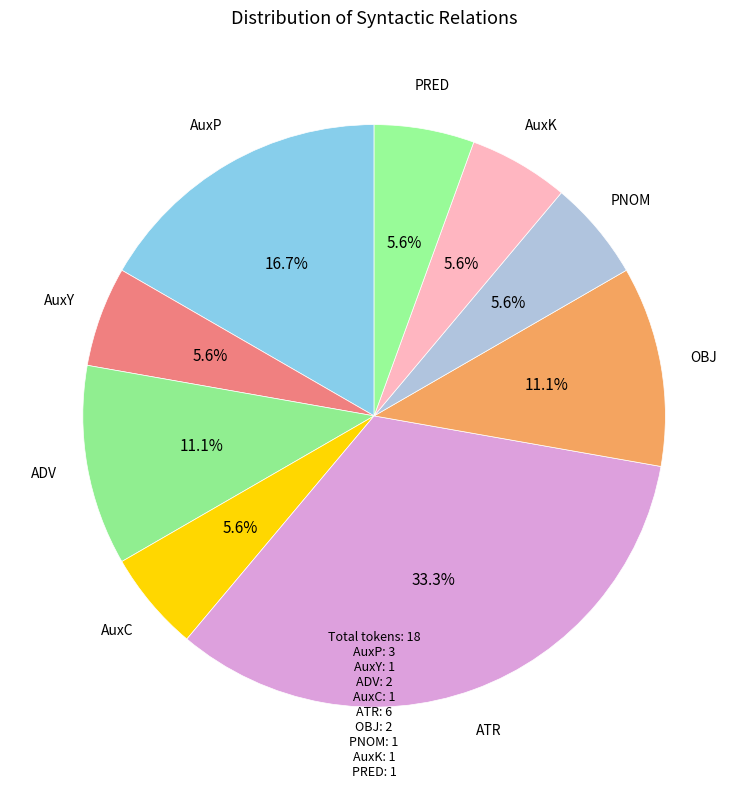

Does ADV account for over 50% of the chart?

No